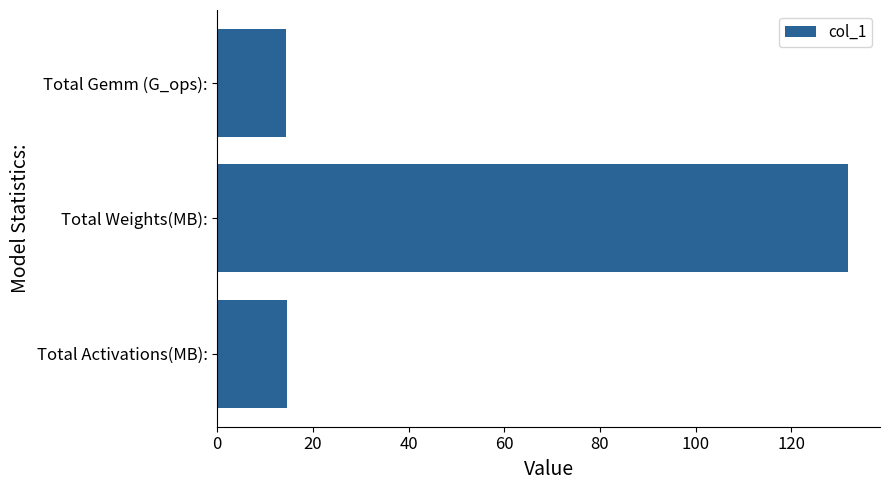

What value does the data have at Total Gemm (G_ops):?

14.4